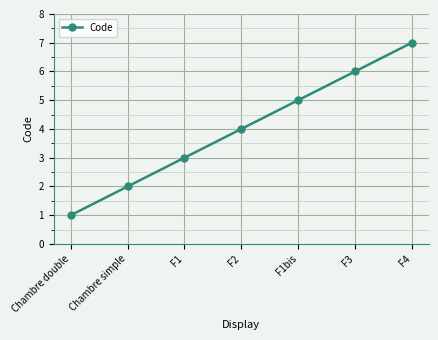

What is the label of the 2nd point from the right?

F3